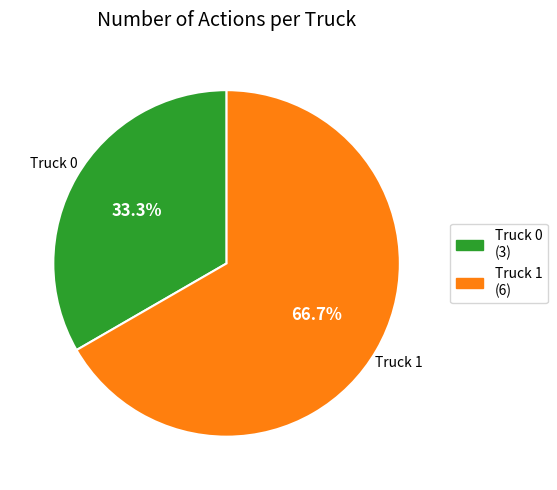

Is there a majority slice in this chart?

Yes